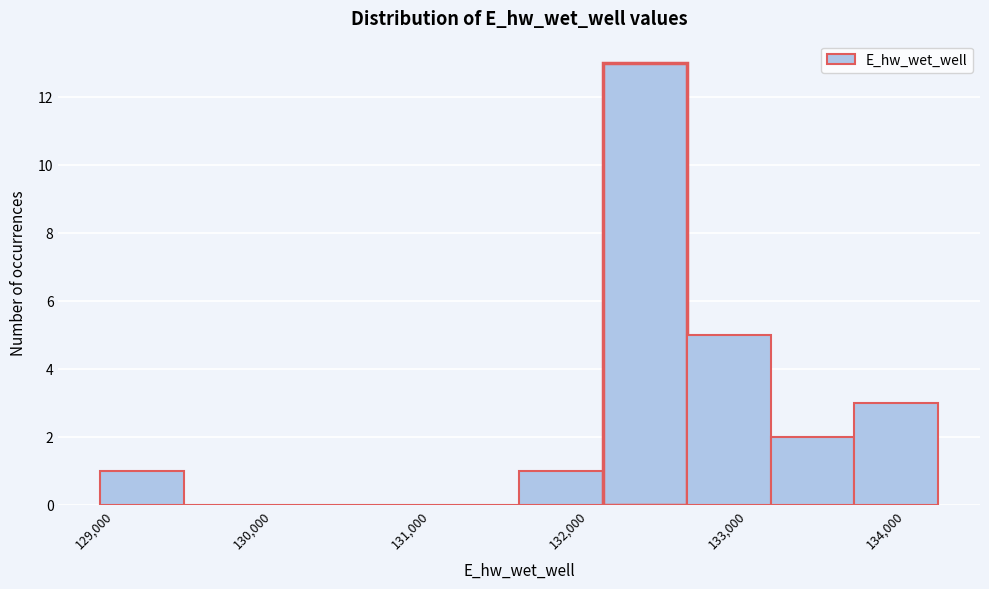

Which range on the x-axis has the tallest bar?

132100 to 132600